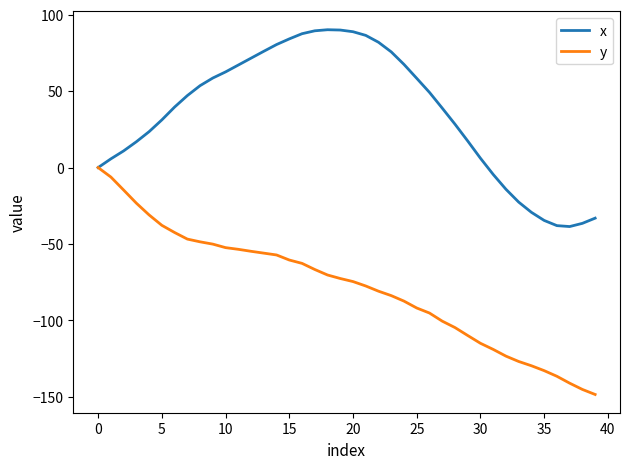

What is the maximum value shown in the chart?

90.2